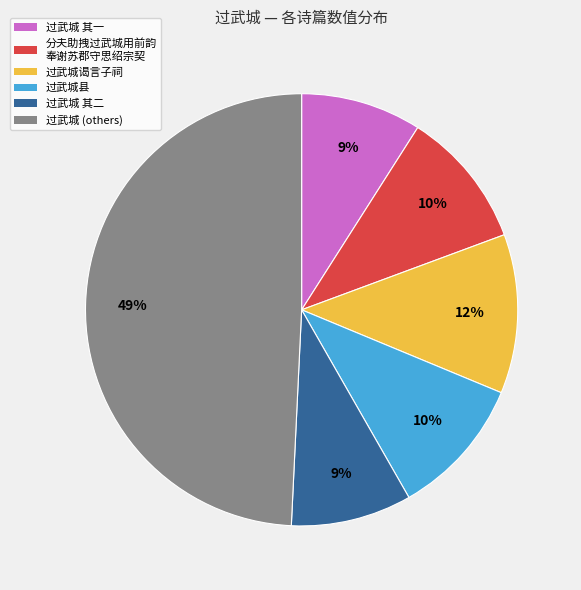

To the nearest percent, what portion does 过武城 (others) represent?

49%